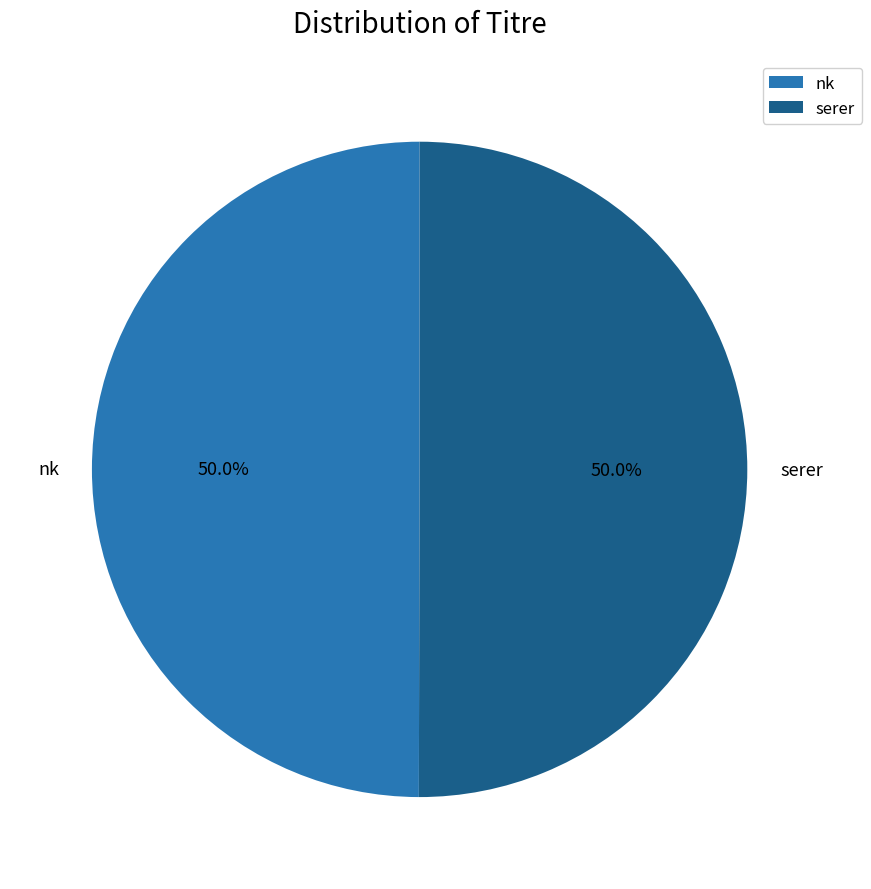

Approximately how many times larger is the value at nk compared to serer?

1.0